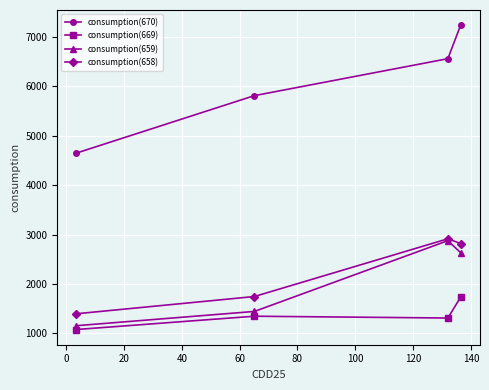

True or false: consumption(670) and consumption(659) intersect in this chart.

False